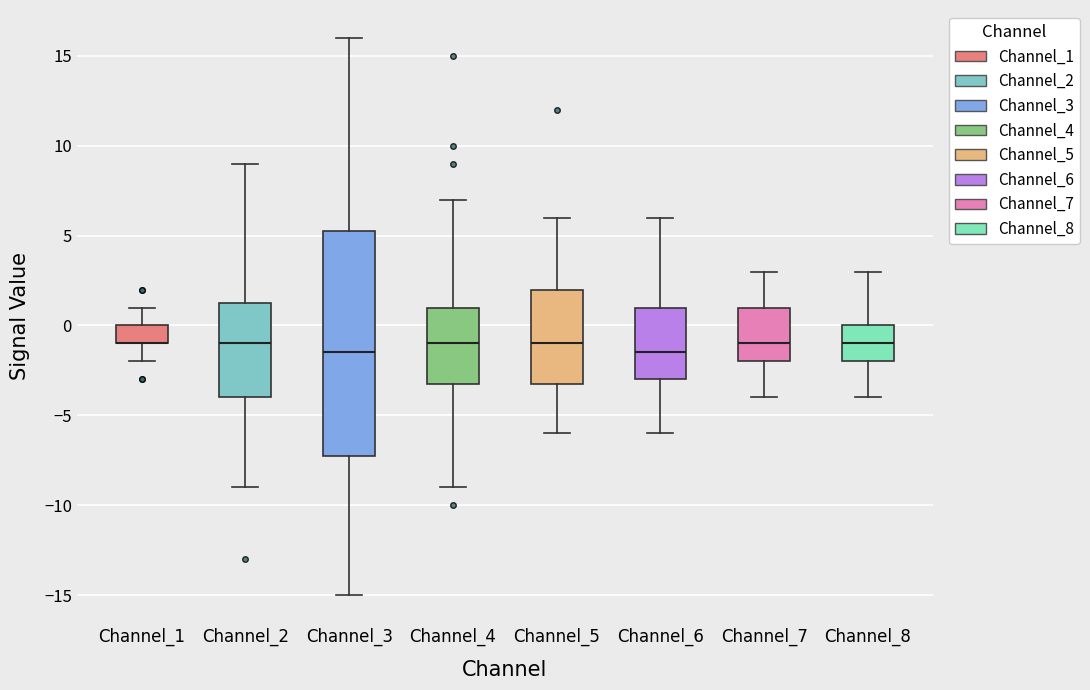

Reading left to right, transcribe this box plot: for each box, give where its median line is, the range the box spans, and where its two whiskers end, as read against the y-axis. The values are not printed on the chart, so give them approximately, as read against the axis.

Channel_1: median -1.0 (drawn on the box's lower edge), box -1.0 to 0.0, whiskers -2.0 to 1.0
Channel_2: median -1.0, box -4.0 to 1.5, whiskers -9.0 to 9.0
Channel_3: median -1.5, box -7.0 to 5.5, whiskers -15.0 to 16.0
Channel_4: median -1.0, box -3.0 to 1.0, whiskers -9.0 to 7.0
Channel_5: median -1.0, box -3.0 to 2.0, whiskers -6.0 to 6.0
Channel_6: median -1.5, box -3.0 to 1.0, whiskers -6.0 to 6.0
Channel_7: median -1.0, box -2.0 to 1.0, whiskers -4.0 to 3.0
Channel_8: median -1.0, box -2.0 to 0.0, whiskers -4.0 to 3.0